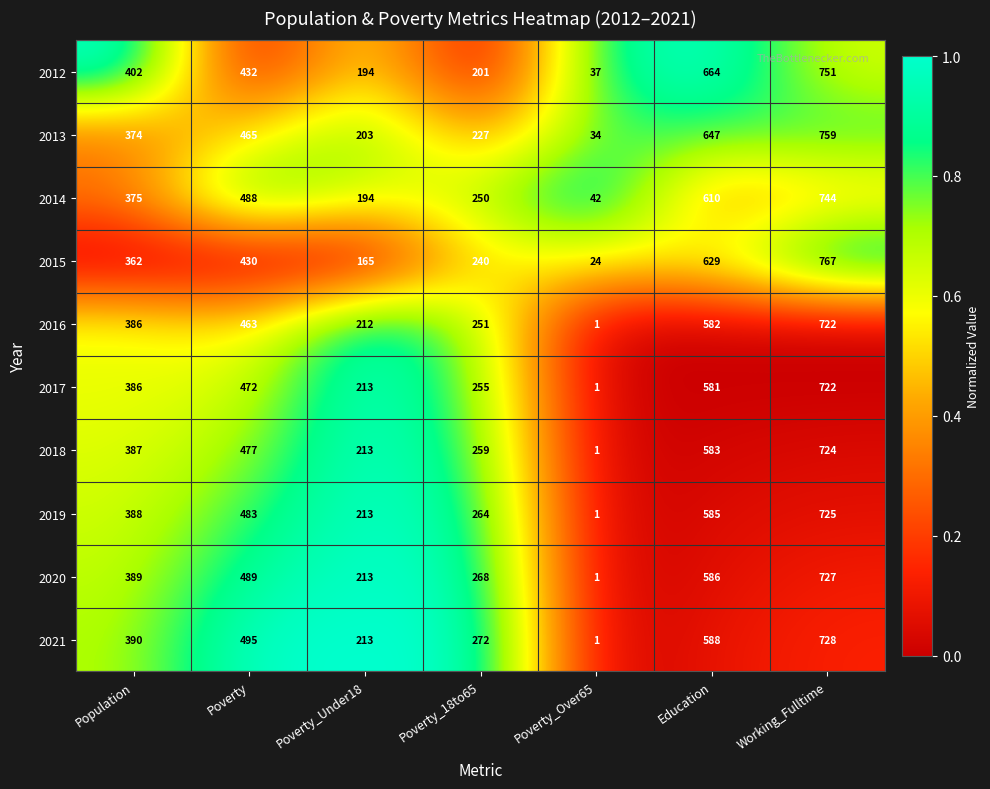

Is it true that 2012 equals 432 at Poverty?

True